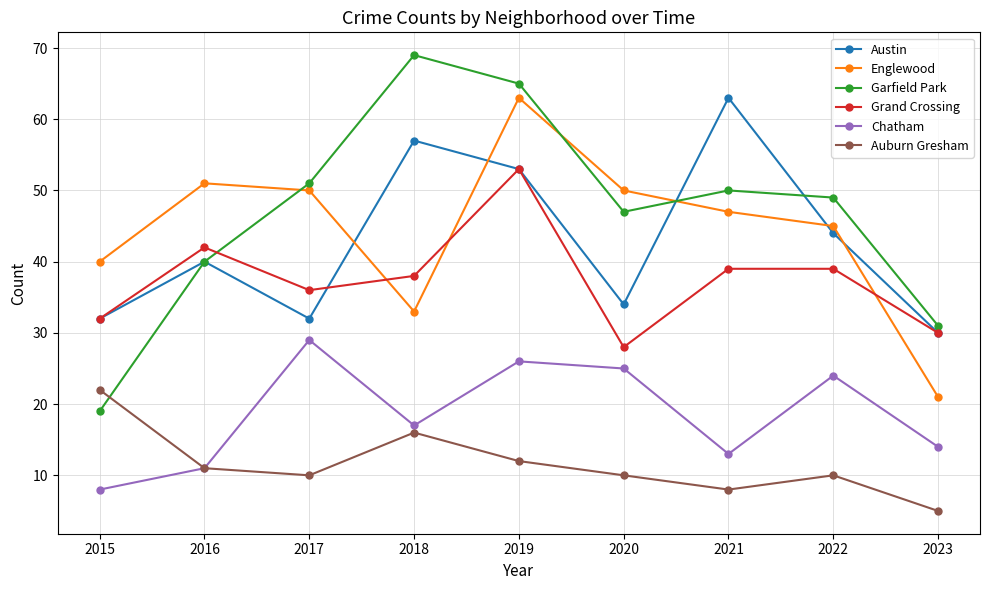

What is the lowest value of the Chatham series?

8